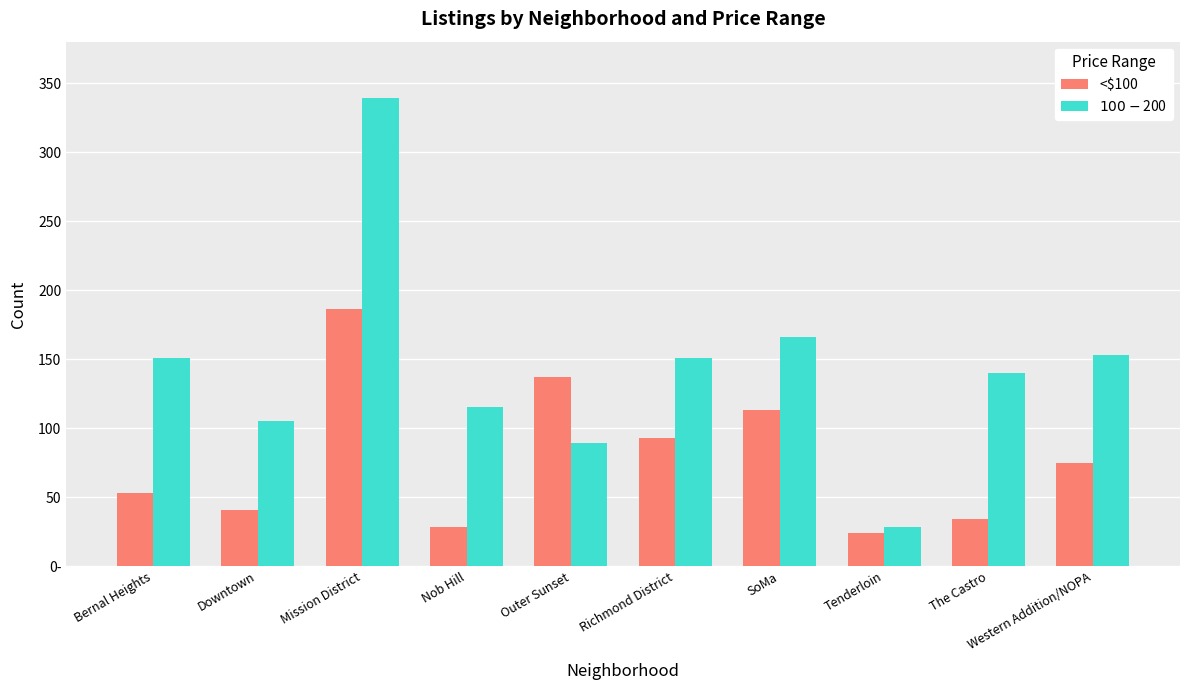

Reading left to right, list all the values displayed in this chart.

<$100: 53	41	186	28	137	93	113	24	34	75
$100-$200: 151	105	339	115	89	151	166	28	140	153